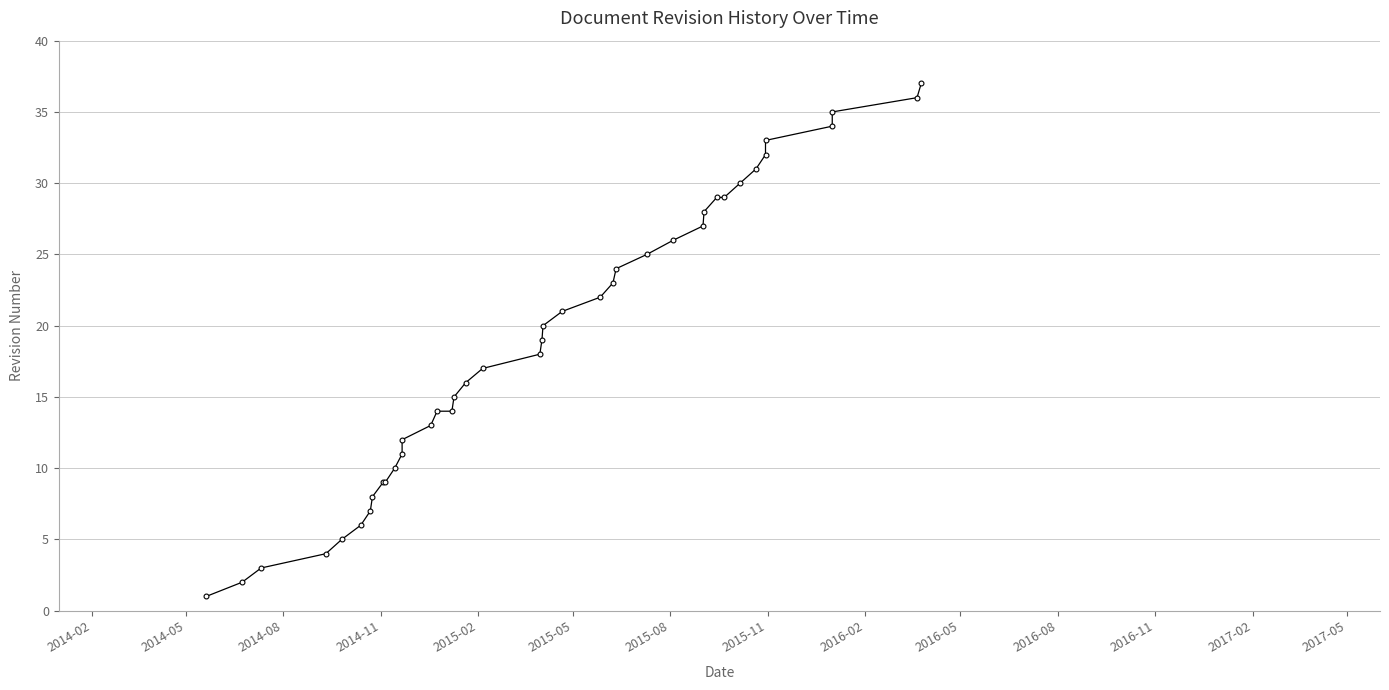

Reading left to right, list all the values displayed in this chart.

1	2	3	4	5	6	7	8	9	9	10	11	12	13	14	14	15	16	17	18	19	20	21	22	23	24	25	26	27	28	29	29	30	31	32	33	34	35	36	37